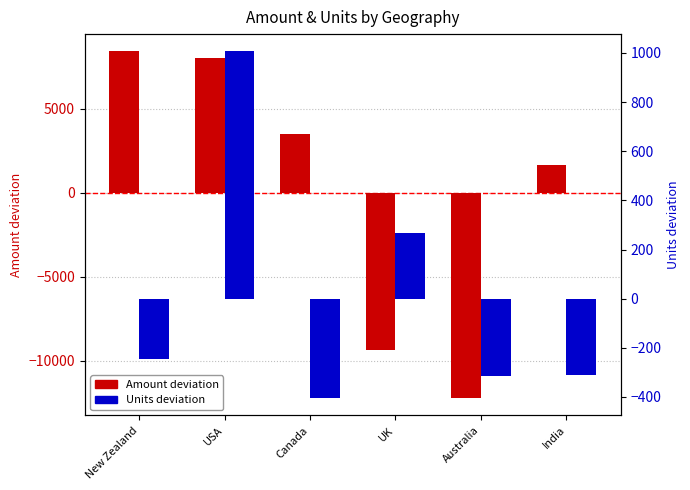

Is it true that Amount (deviation) equals -12216.2 at Australia?

True